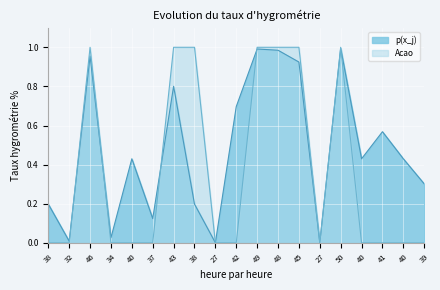

Which series has the largest total across all categories?

p(x_j)